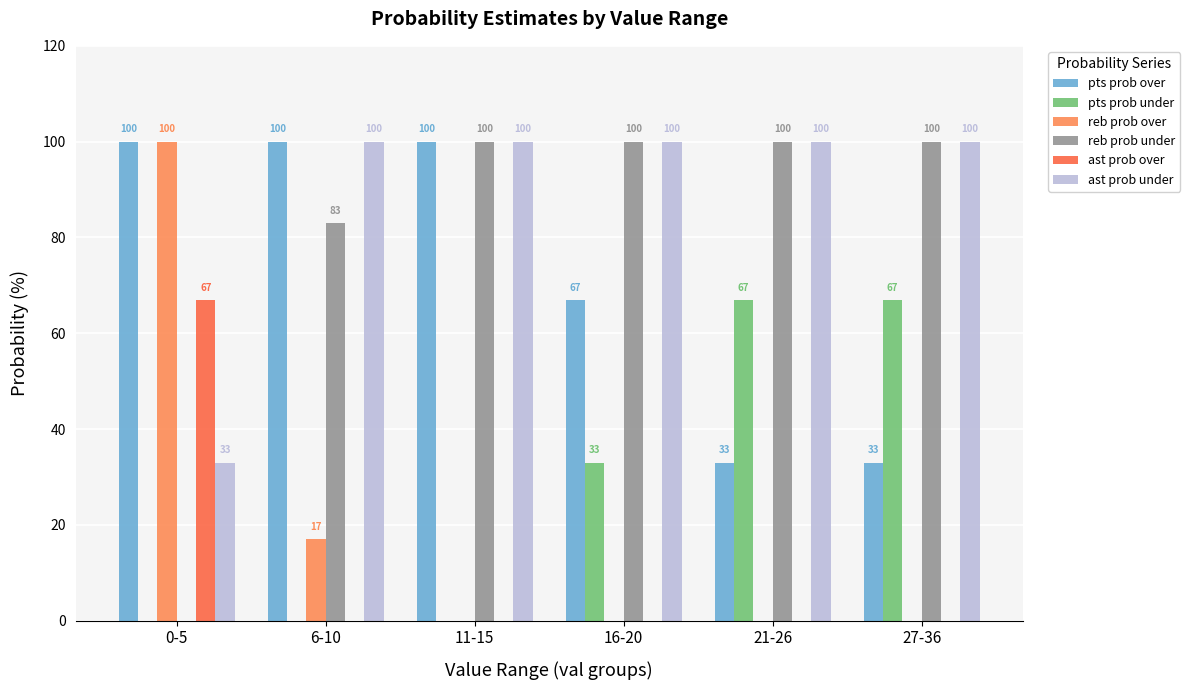

The reb prob under series shows 83 at 6-10. True or false?

True